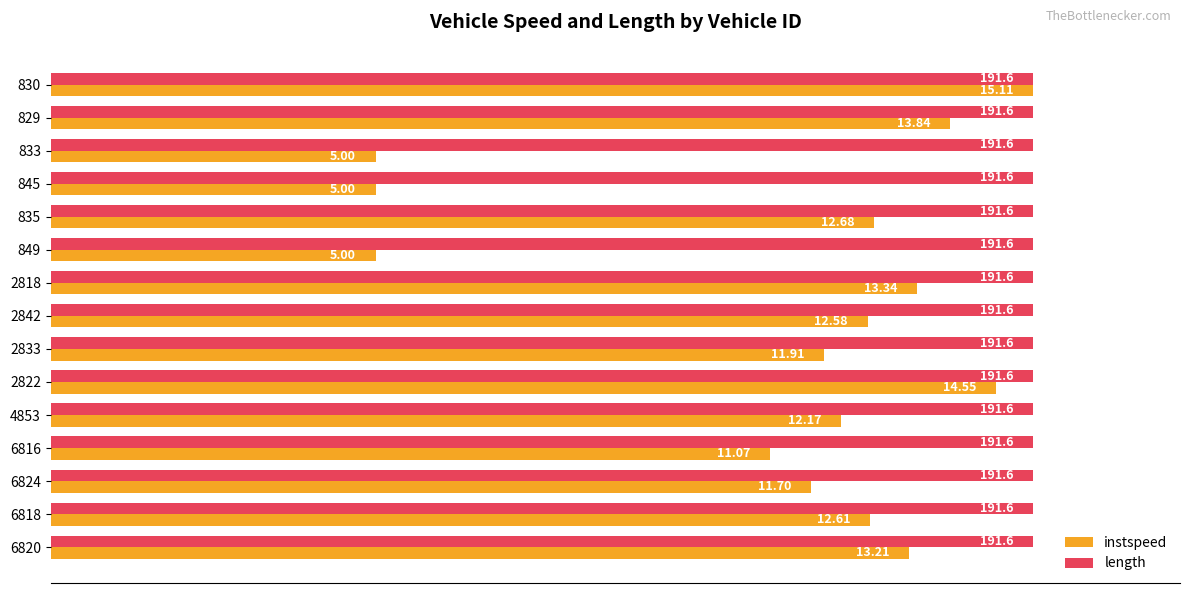

What are all the series names shown in the legend?

instspeed, length